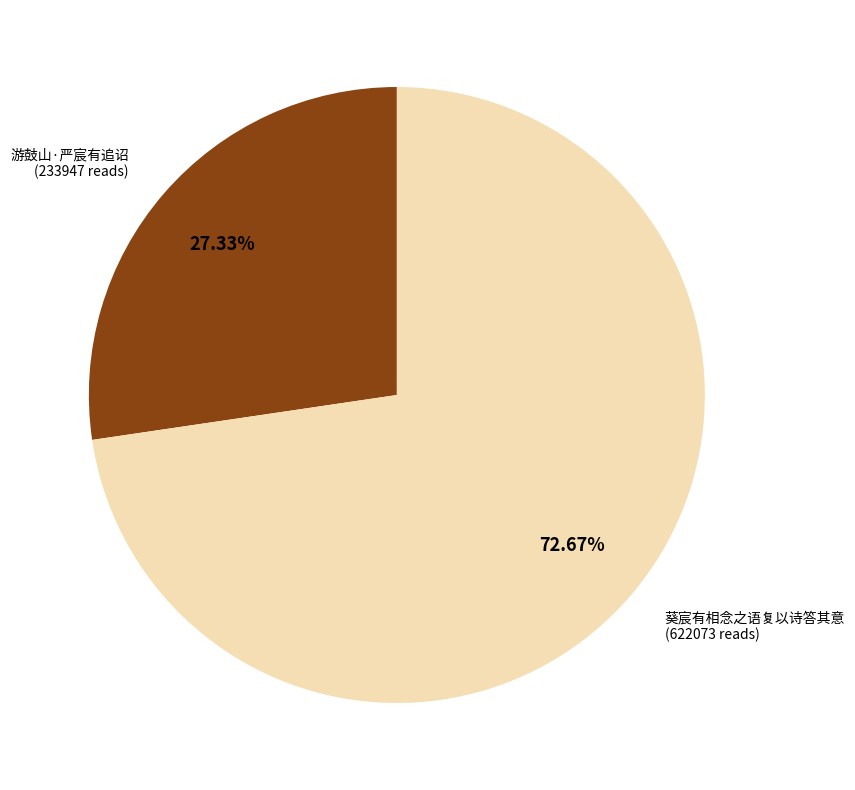

Is there any slice that represents more than half of the pie?

Yes